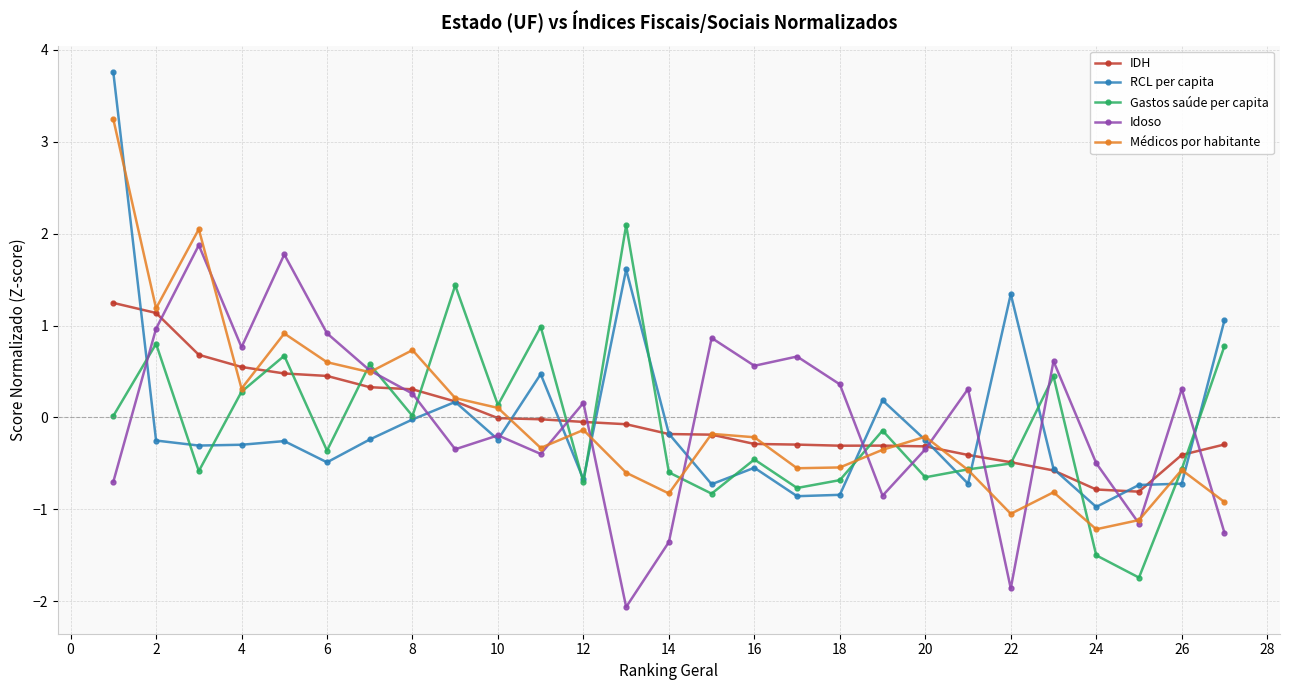

What is the greatest value displayed?

3.8